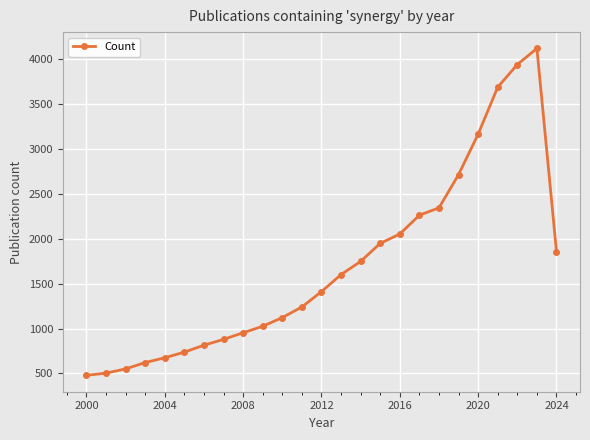

What is the greatest value displayed?

4122